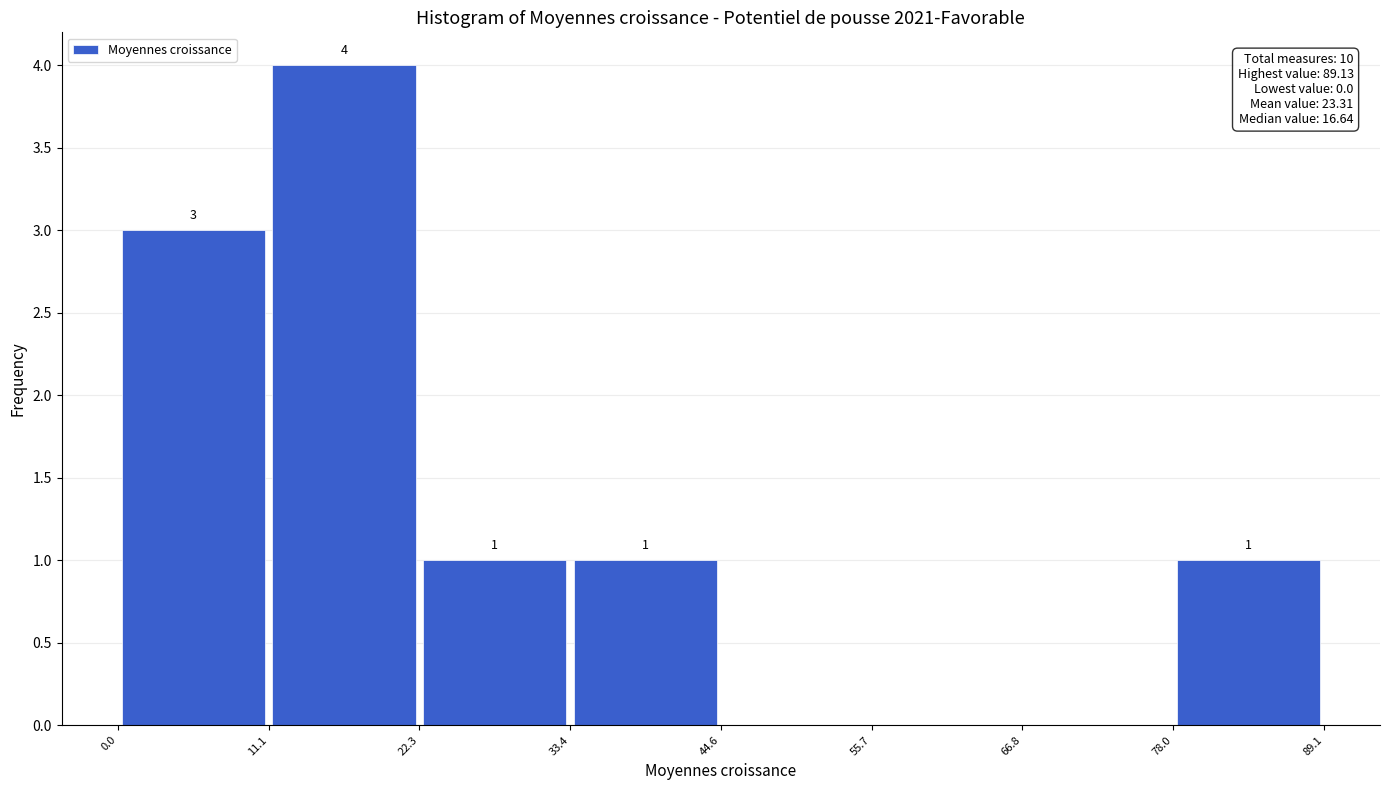

Which range on the x-axis has the tallest bar?

11.1 to 22.3